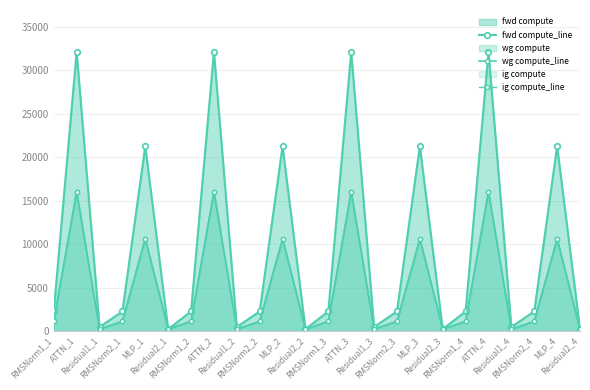

What is the difference between the wg compute_line values at MLP_3 and ATTN_2?

5417.5